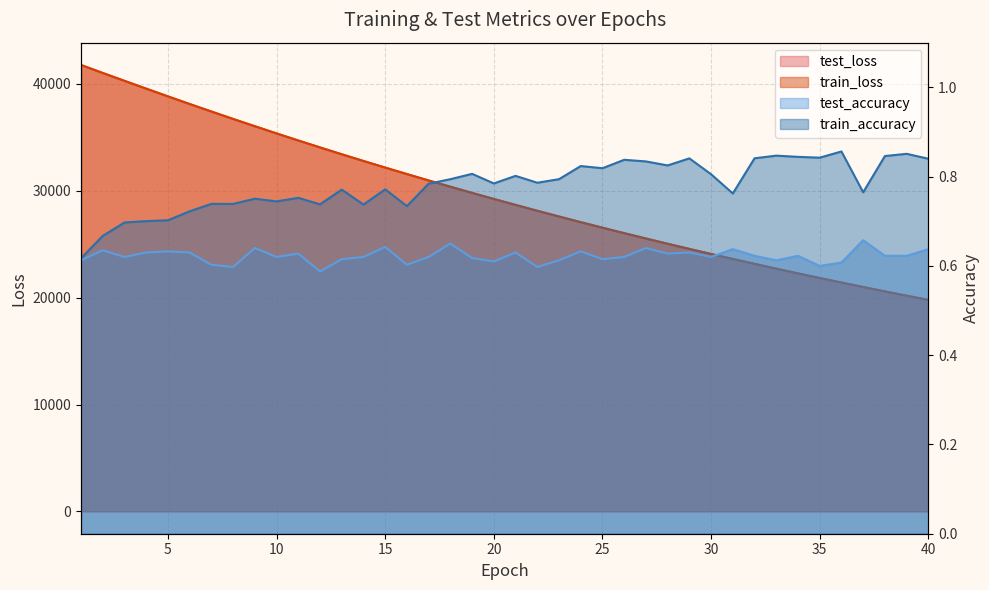

At which category is the sum across all series the highest?

1